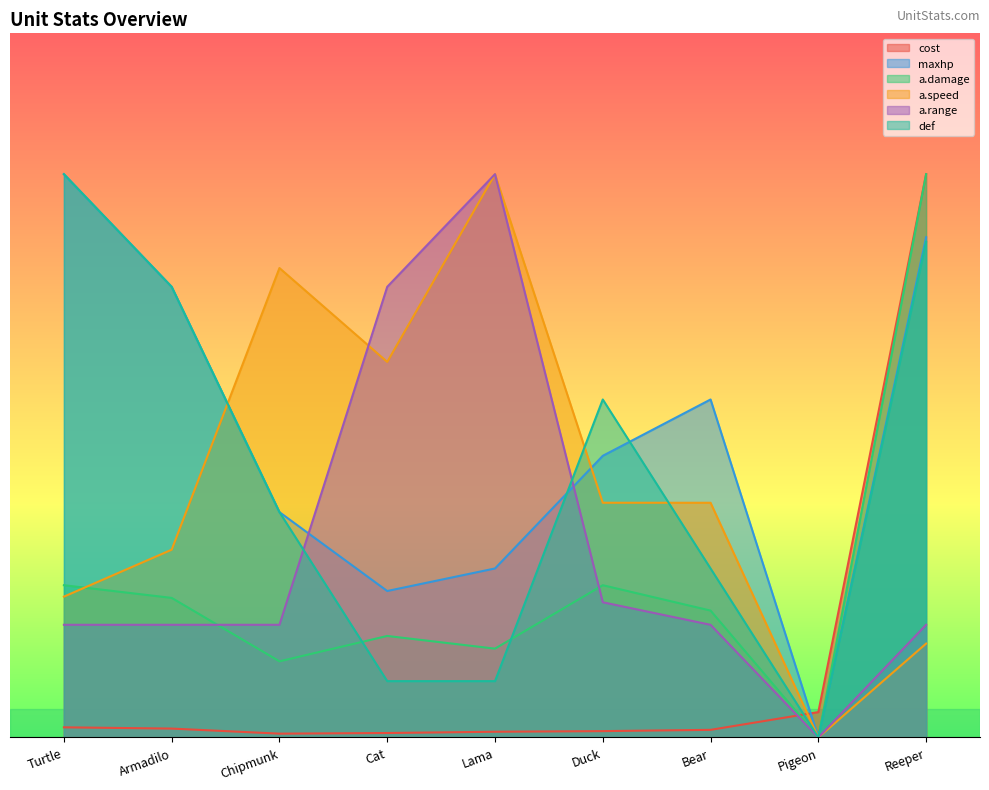

Between which two adjacent categories do a.damage and cost first intersect?

Bear and Pigeon